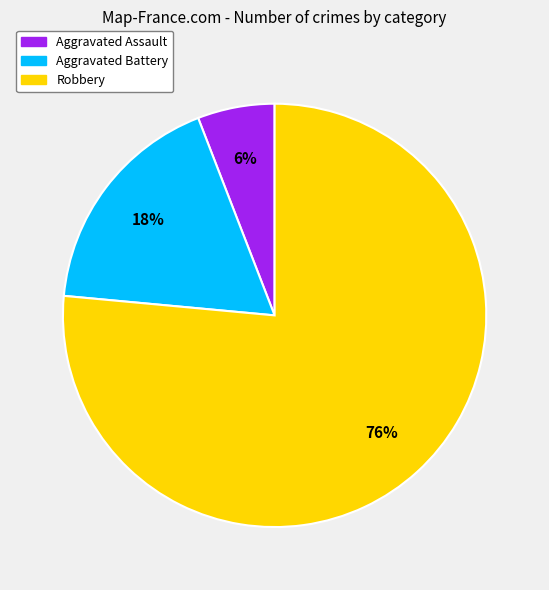

What percentage is the Aggravated Battery slice, to the nearest percent?

18%